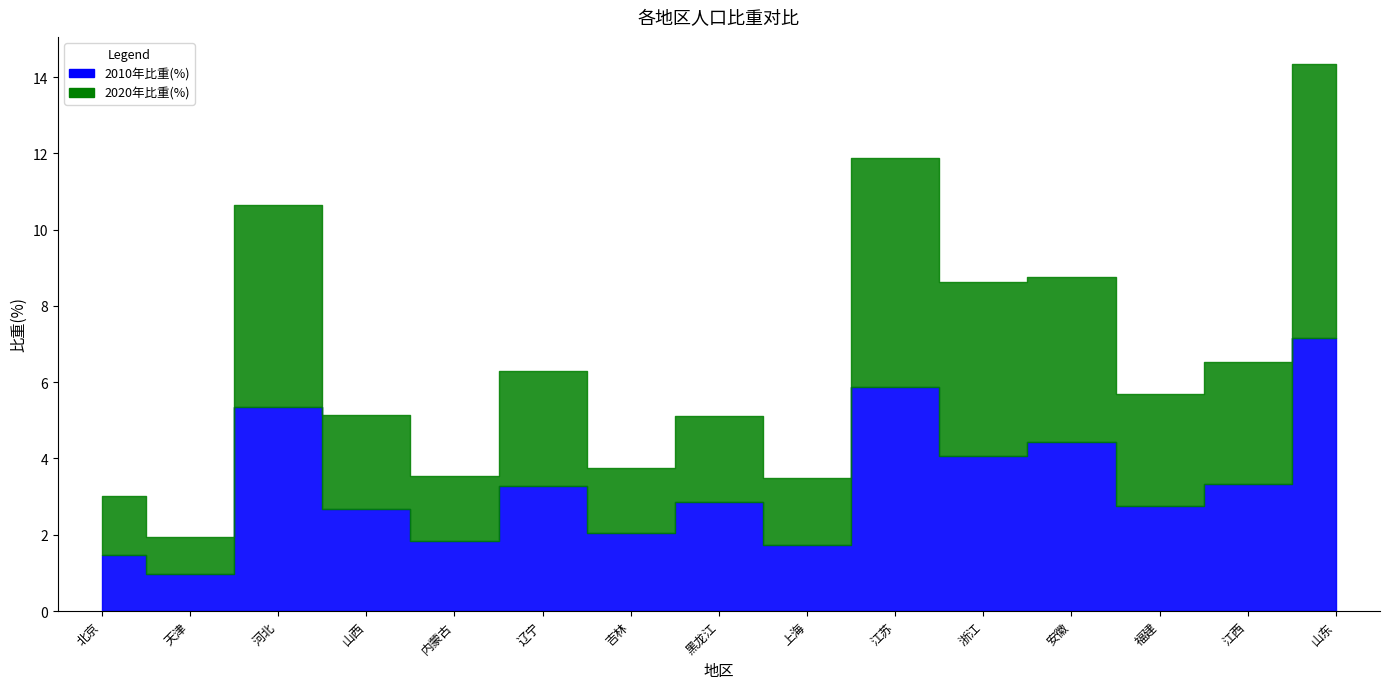

Does the chart have visible grid lines?

No